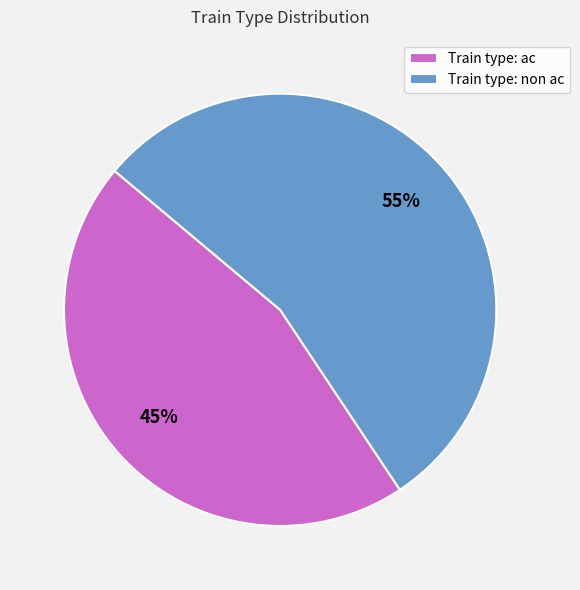

Does Train type: non ac represent more than half of the total?

Yes